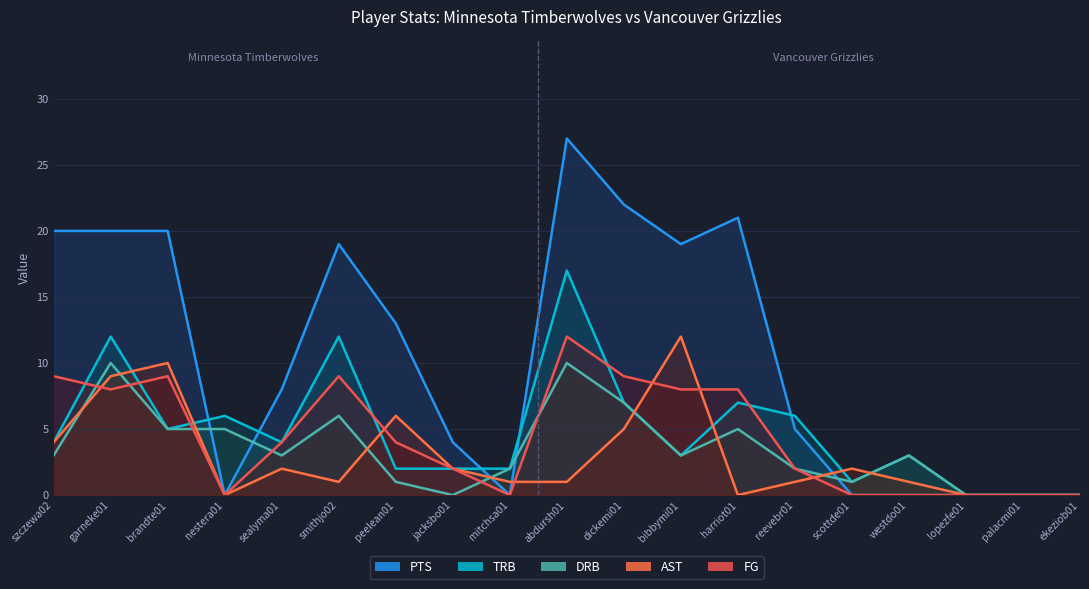

Reading left to right, what are all the values shown in this chart?

FG: szczewa02=9	garneke01=8	brandte01=9	nestera01=0	sealyma01=4	smithjo02=9	peelean01=4	jacksbo01=2	mitchsa01=0	abdursh01=12	dickemi01=9	bibbymi01=8	harriot01=8	reevebr01=2	scottde01=0	westdo01=0	lopezfe01=0	palacmi01=0	ekeziob01=0
TRB: szczewa02=4	garneke01=12	brandte01=5	nestera01=6	sealyma01=4	smithjo02=12	peelean01=2	jacksbo01=2	mitchsa01=2	abdursh01=17	dickemi01=7	bibbymi01=3	harriot01=7	reevebr01=6	scottde01=1	westdo01=3	lopezfe01=0	palacmi01=0	ekeziob01=0
PTS: szczewa02=20	garneke01=20	brandte01=20	nestera01=0	sealyma01=8	smithjo02=19	peelean01=13	jacksbo01=4	mitchsa01=0	abdursh01=27	dickemi01=22	bibbymi01=19	harriot01=21	reevebr01=5	scottde01=0	westdo01=0	lopezfe01=0	palacmi01=0	ekeziob01=0
AST: szczewa02=4	garneke01=9	brandte01=10	nestera01=0	sealyma01=2	smithjo02=1	peelean01=6	jacksbo01=2	mitchsa01=1	abdursh01=1	dickemi01=5	bibbymi01=12	harriot01=0	reevebr01=1	scottde01=2	westdo01=1	lopezfe01=0	palacmi01=0	ekeziob01=0
DRB: szczewa02=3	garneke01=10	brandte01=5	nestera01=5	sealyma01=3	smithjo02=6	peelean01=1	jacksbo01=0	mitchsa01=2	abdursh01=10	dickemi01=7	bibbymi01=3	harriot01=5	reevebr01=2	scottde01=1	westdo01=3	lopezfe01=0	palacmi01=0	ekeziob01=0